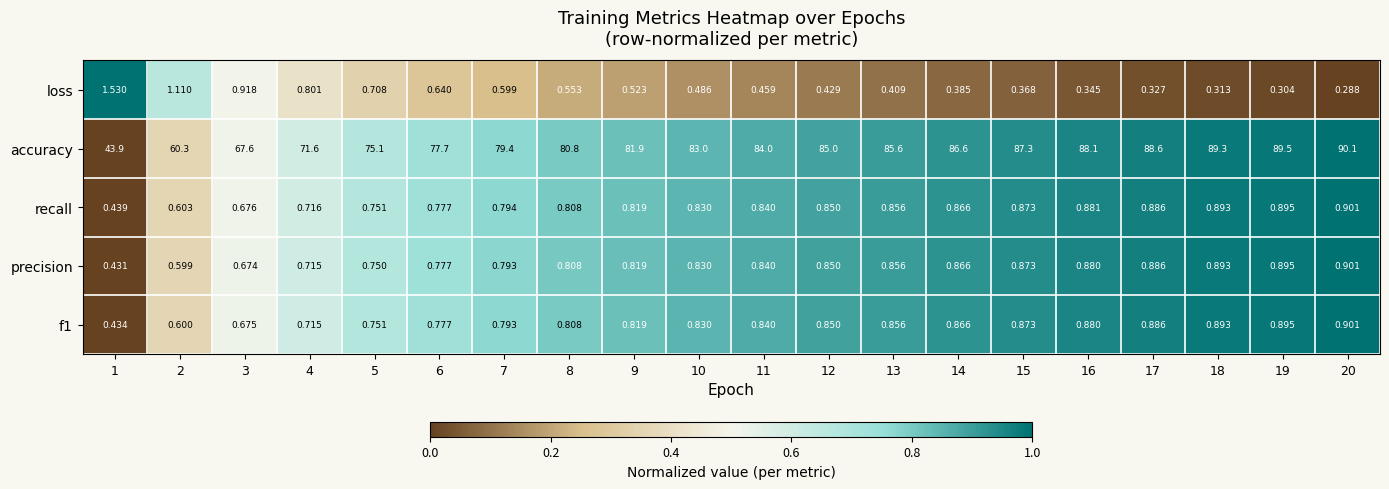

How many series are shown in this chart?

5